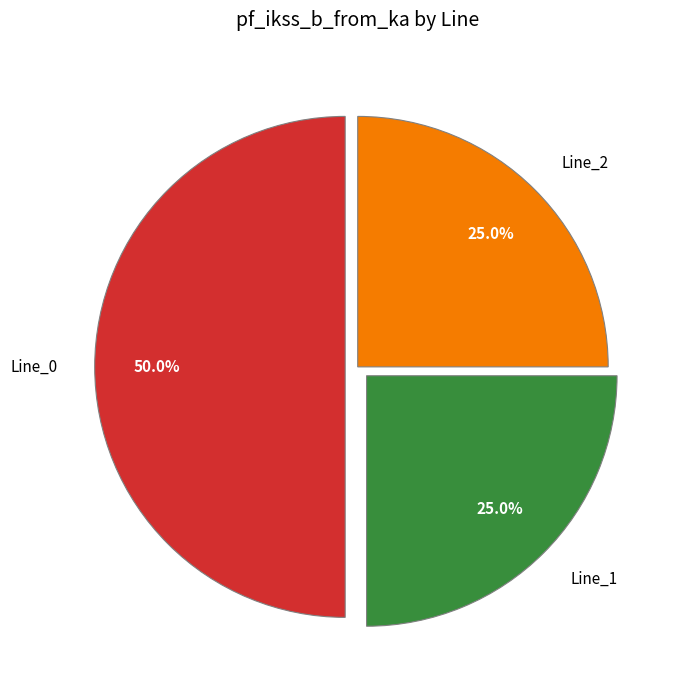

Does Line_1 account for over 50% of the chart?

No